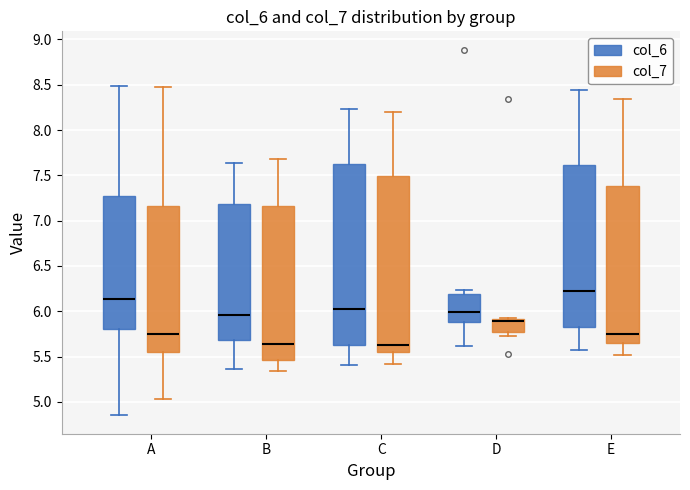

Which box's median line is the highest?

E (col_6)